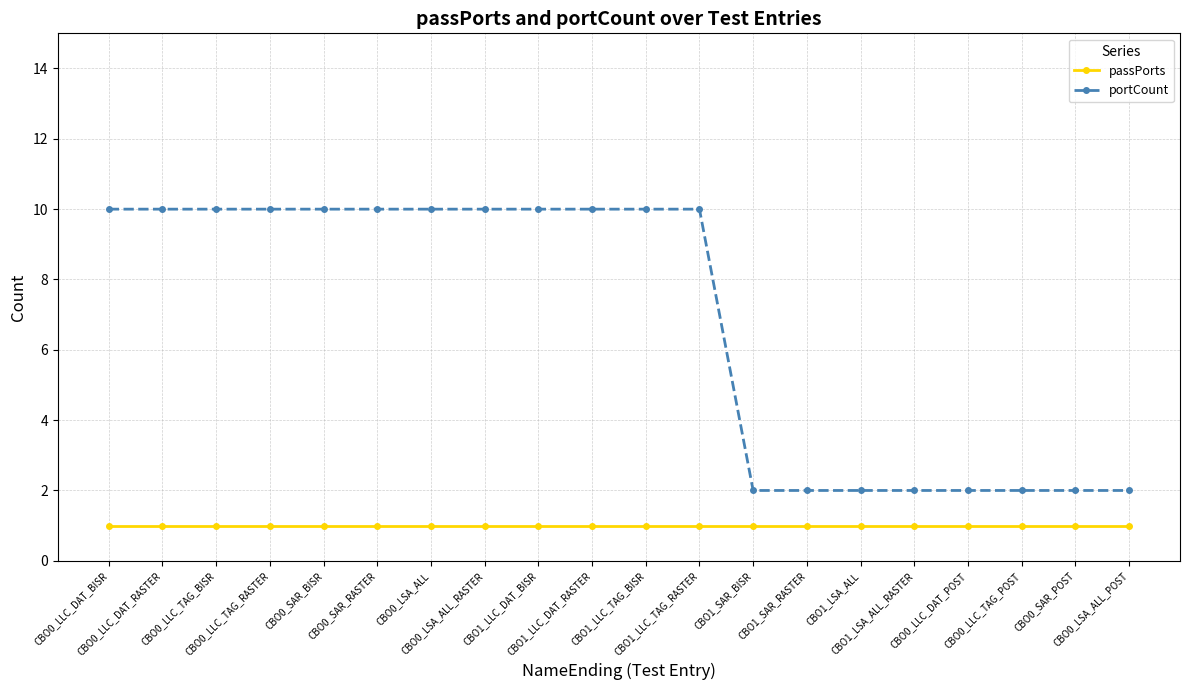

What is the spread (max minus min) of values at CBO1_LLC_DAT_BISR?

9